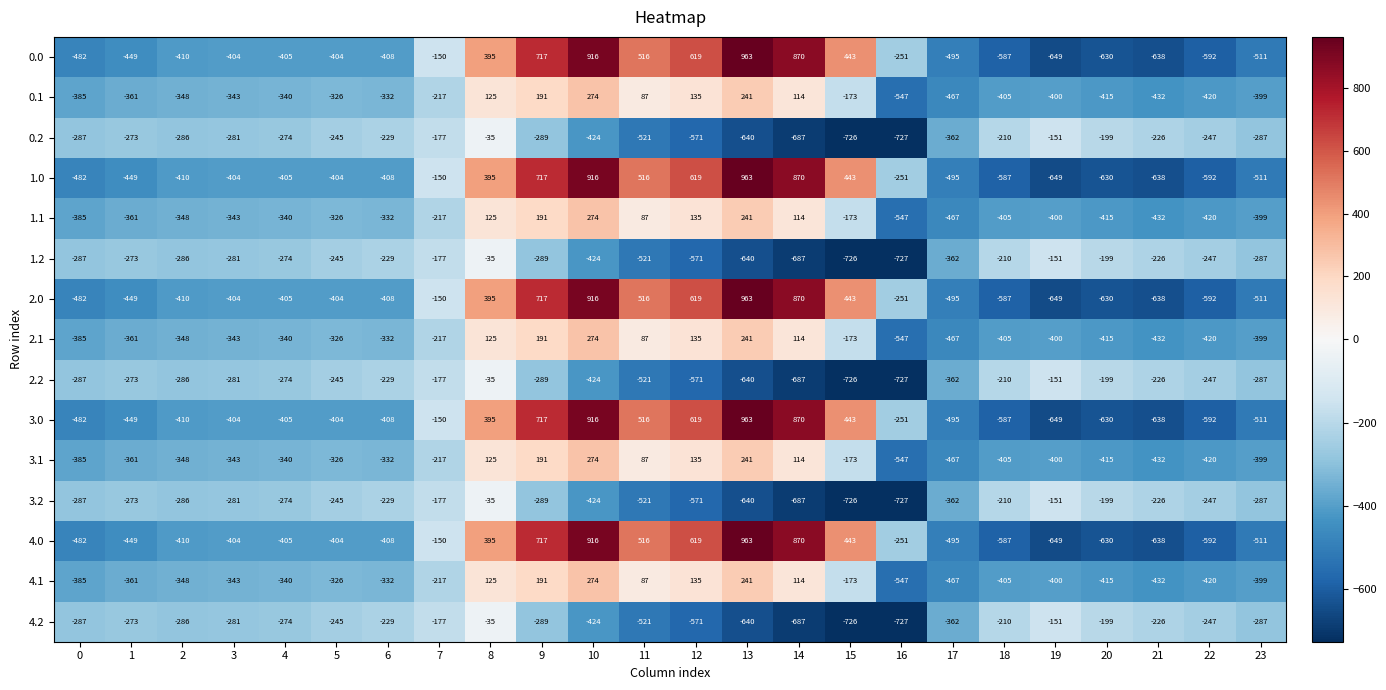

What is the total value across all series at 21?

-6480